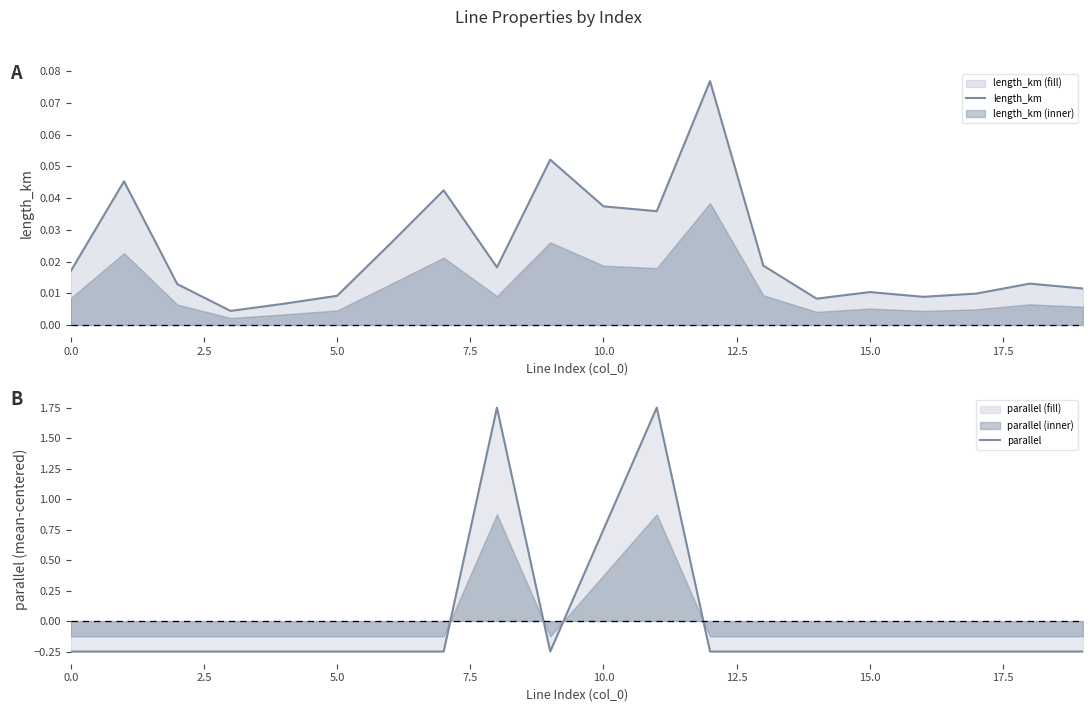

List the series in order of their overall mean, highest first.

length_km, parallel